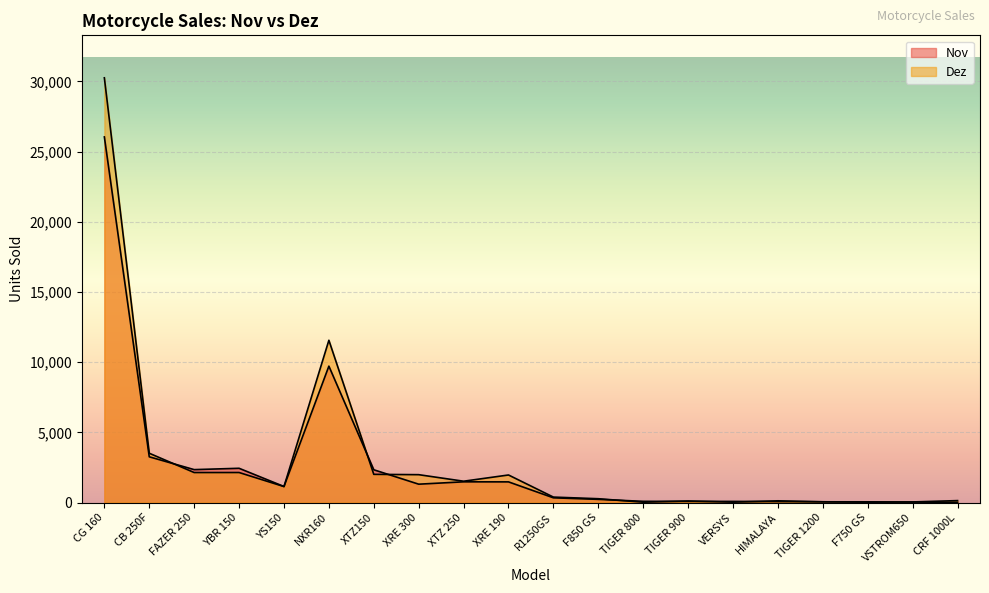

What is the difference between the maximum and second lowest values in the Dez series?

30226